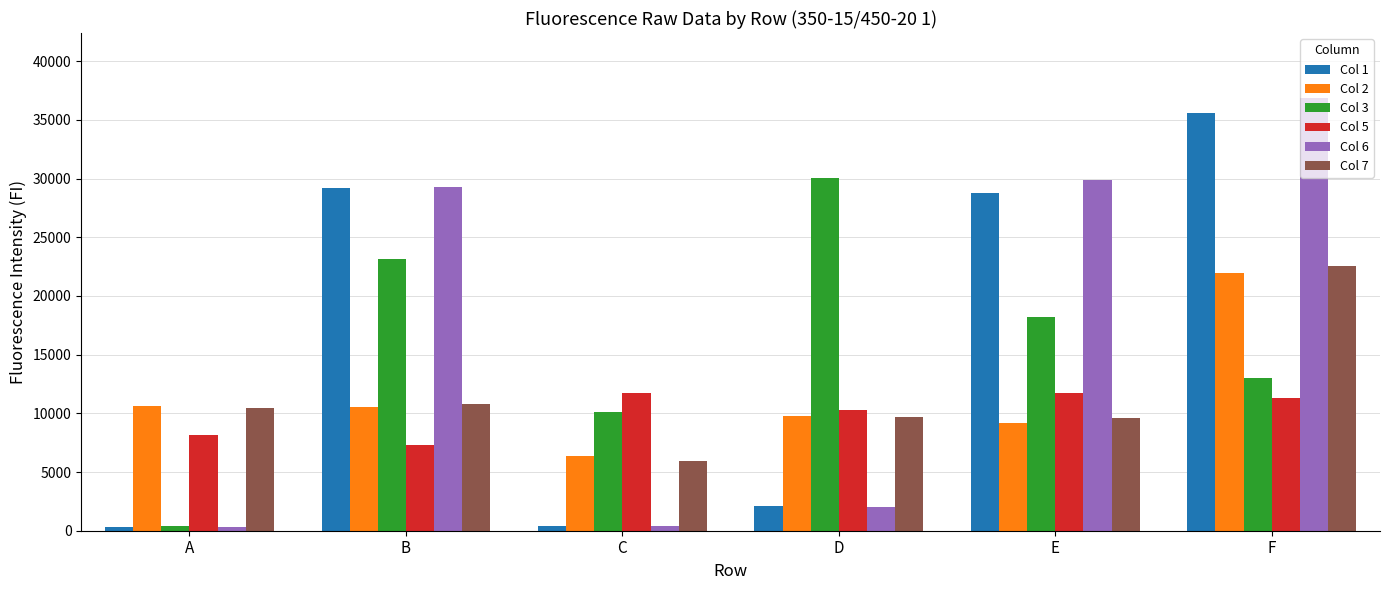

Count the number of data series in this chart.

6